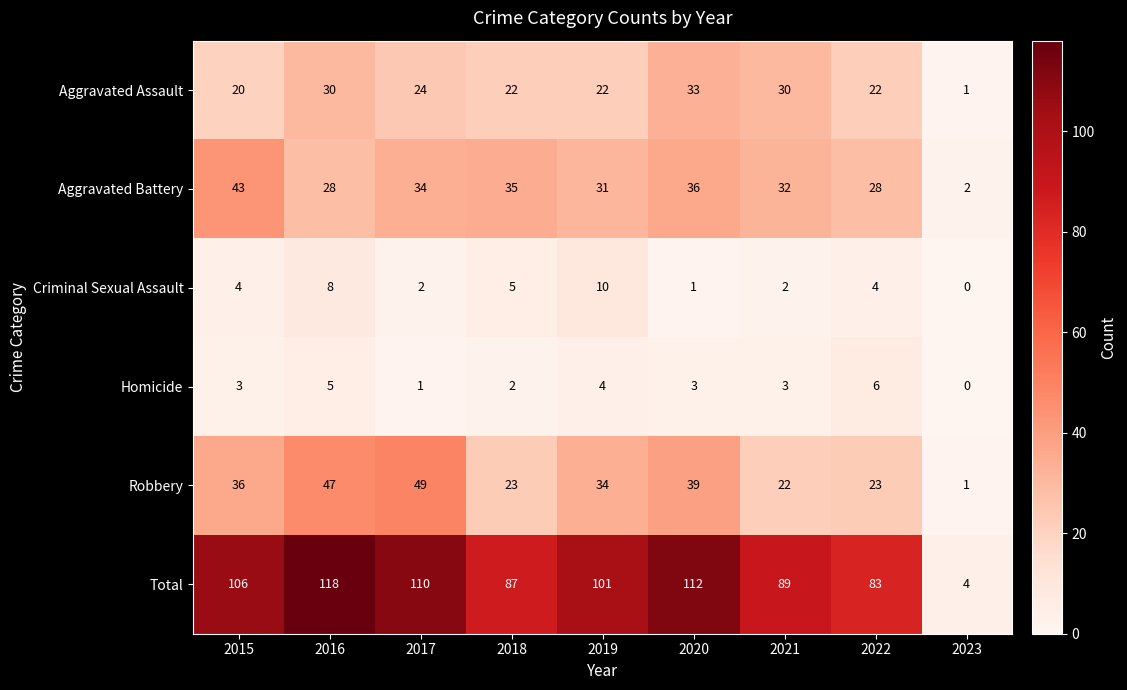

How many distinct data groups are displayed?

6